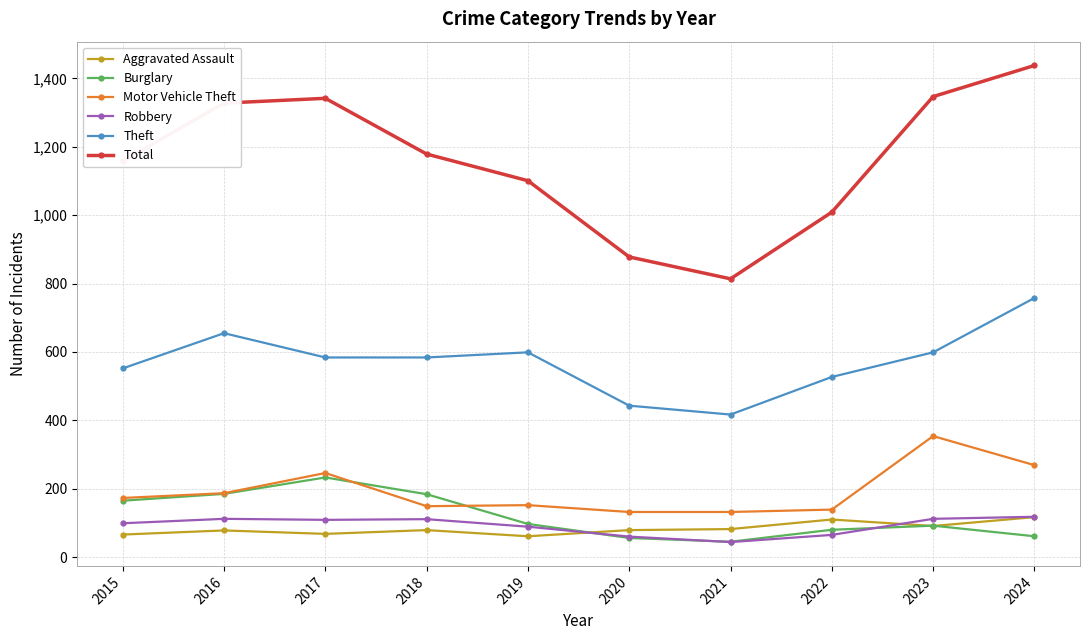

At which label does Total reach its minimum?

2021